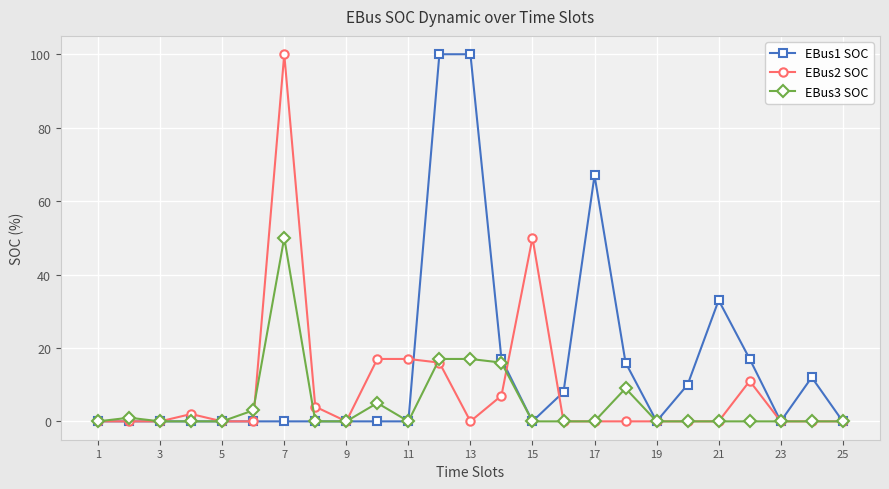

What are all the series names shown in the legend?

EBus1 SOC, EBus2 SOC, EBus3 SOC